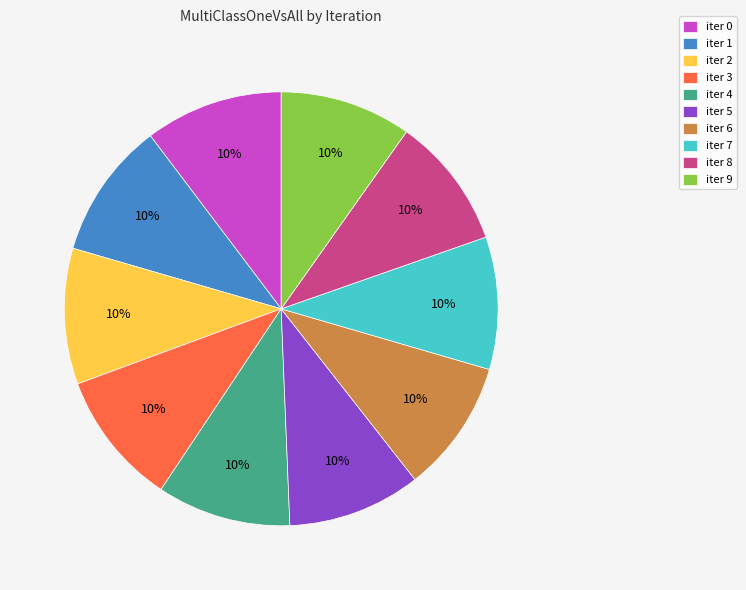

Count the number of slices in the pie.

10